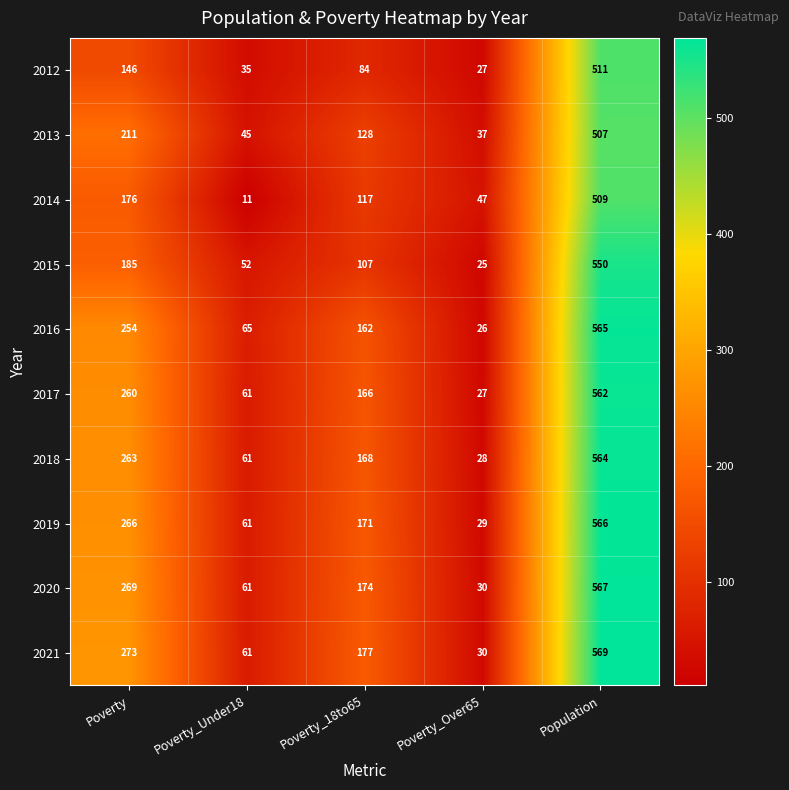

Between Poverty and Poverty_Under18, which series saw the biggest shift?

2021